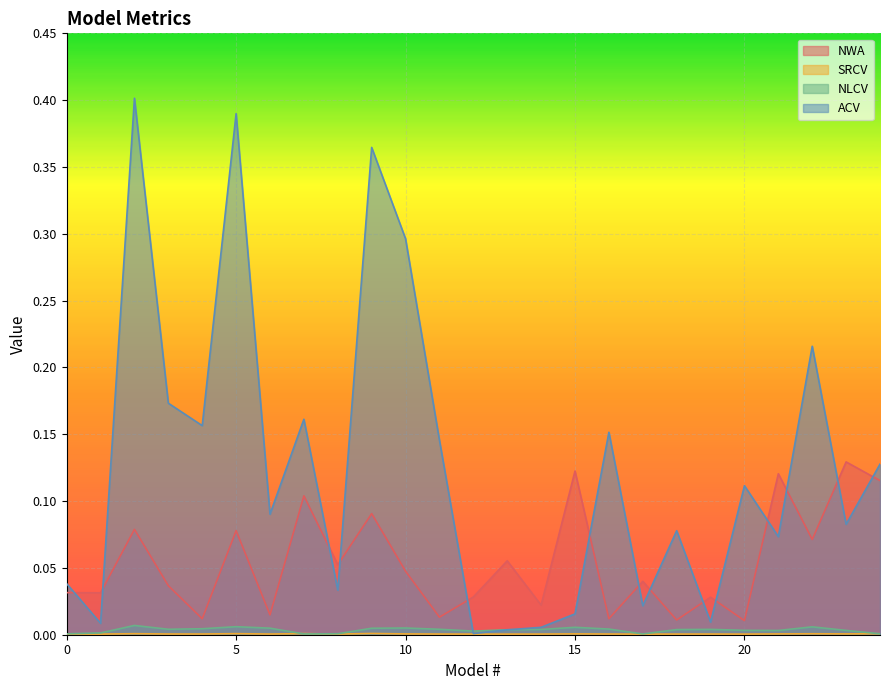

True or false: SRCV and ACV cross at least once.

False